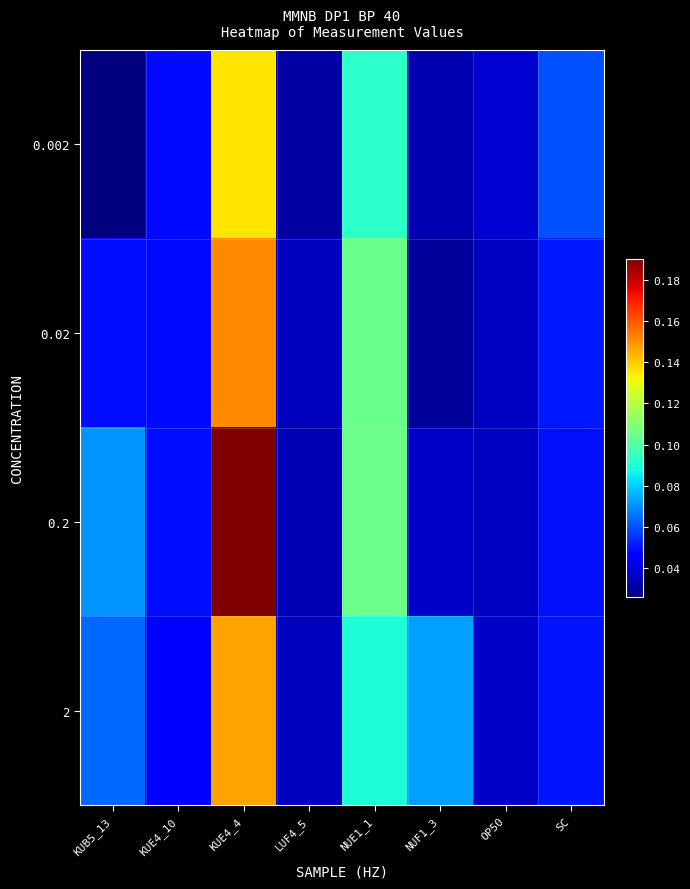

At which category is the sum across all series the highest?

KUE4_4